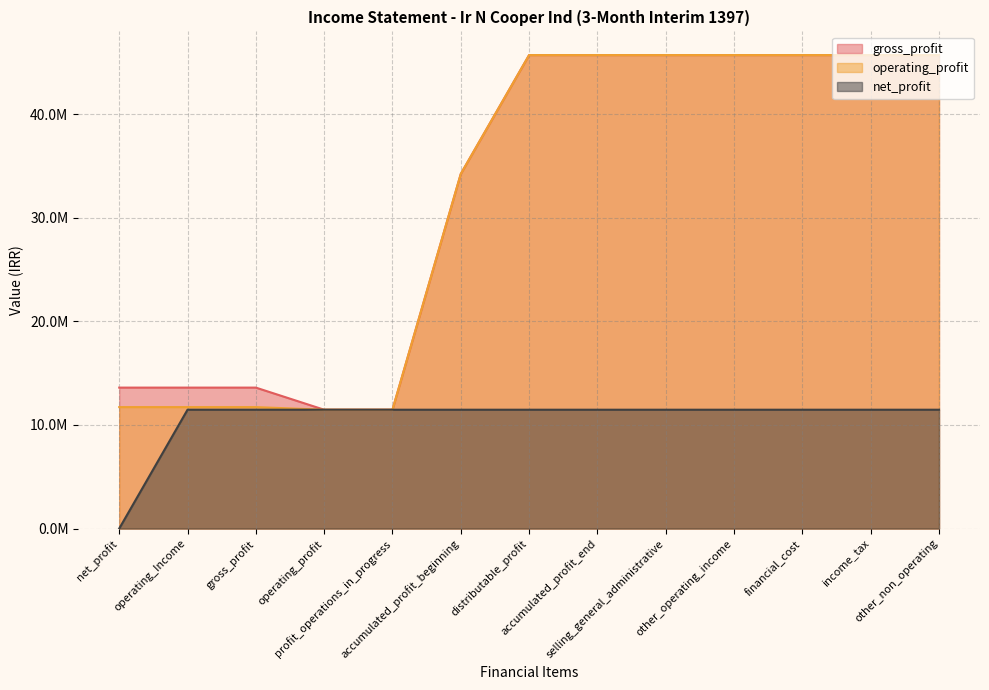

What is the value of the operating_profit point at the 3rd from the left?

11723304